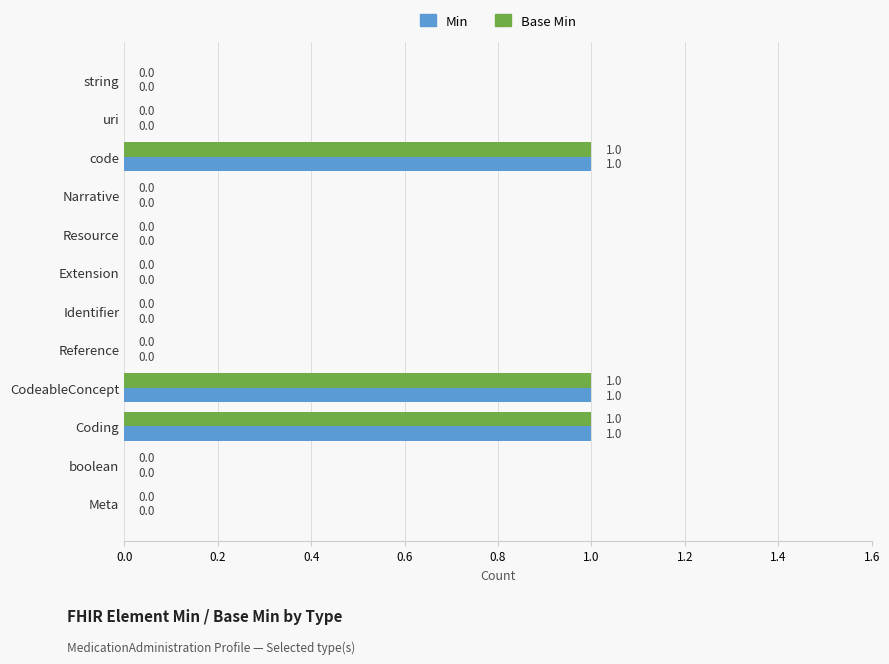

What is the sum of all Min values?

3